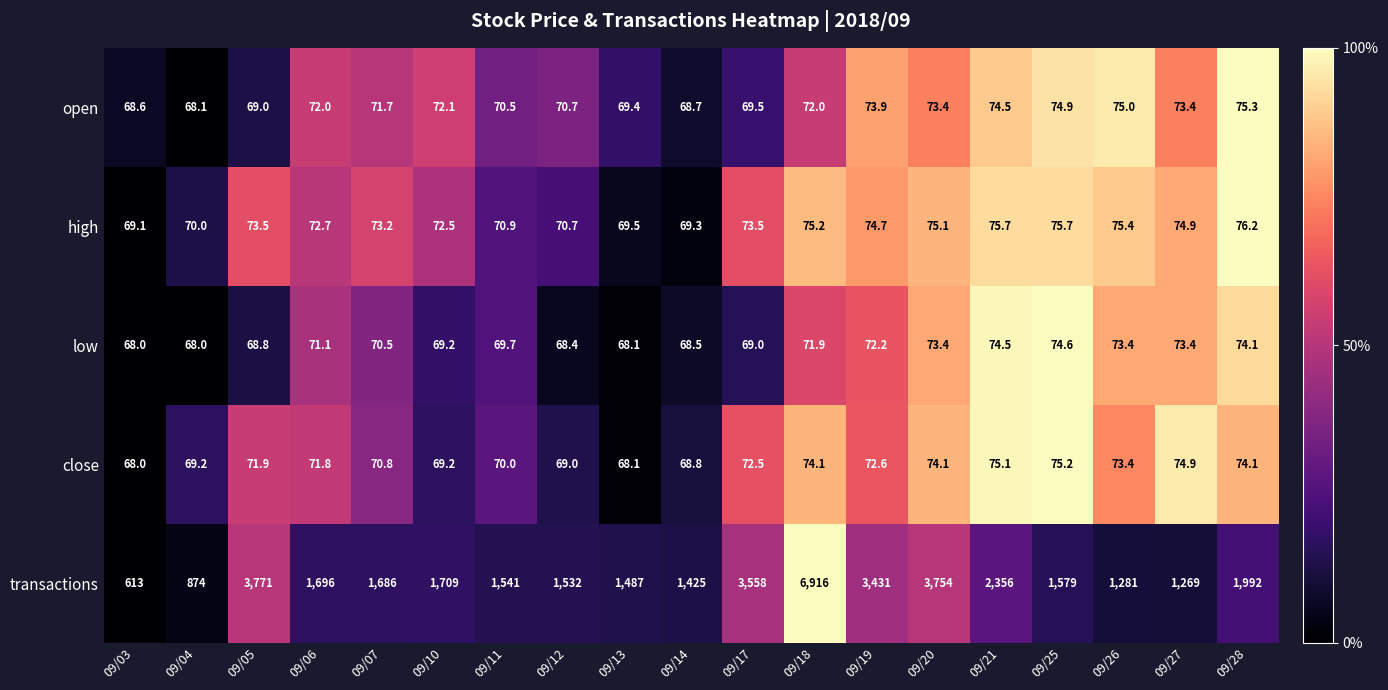

What is the spread (max minus min) of values at 09/19?

3358.8